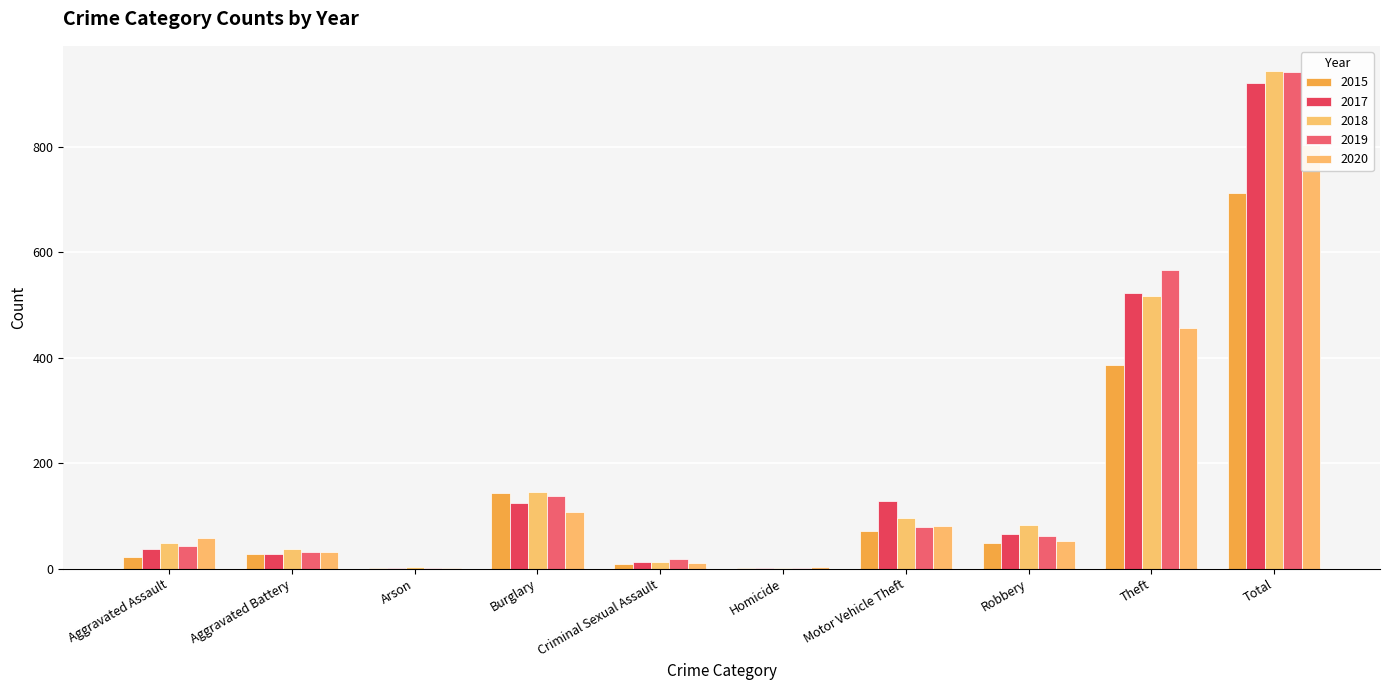

Reading left to right, extract all data points from this chart.

2015: Aggravated Assault=23	Aggravated Battery=28	Arson=2	Burglary=143	Criminal Sexual Assault=9	Homicide=2	Motor Vehicle Theft=71	Robbery=49	Theft=386	Total=713
2017: Aggravated Assault=37	Aggravated Battery=27	Arson=1	Burglary=125	Criminal Sexual Assault=13	Homicide=1	Motor Vehicle Theft=129	Robbery=65	Theft=523	Total=921
2018: Aggravated Assault=48	Aggravated Battery=37	Arson=4	Burglary=145	Criminal Sexual Assault=12	Homicide=2	Motor Vehicle Theft=96	Robbery=83	Theft=517	Total=944
2019: Aggravated Assault=43	Aggravated Battery=31	Arson=2	Burglary=138	Criminal Sexual Assault=19	Homicide=1	Motor Vehicle Theft=79	Robbery=62	Theft=566	Total=941
2020: Aggravated Assault=59	Aggravated Battery=32	Arson=2	Burglary=107	Criminal Sexual Assault=11	Homicide=4	Motor Vehicle Theft=80	Robbery=52	Theft=457	Total=804